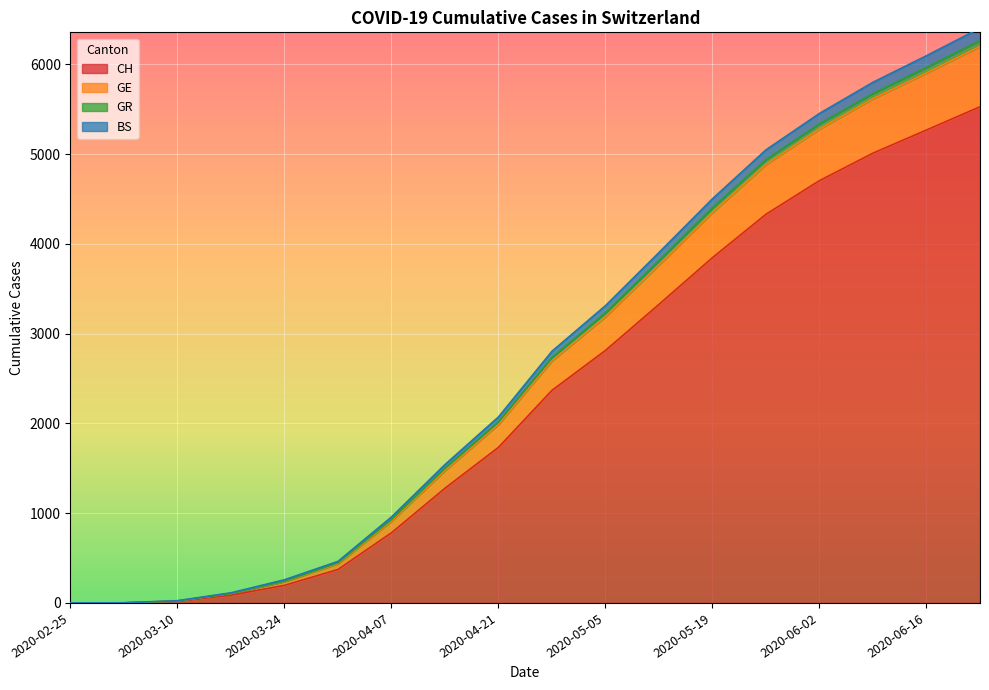

Is it true that GE equals 9777 at 2020-06-09?

False